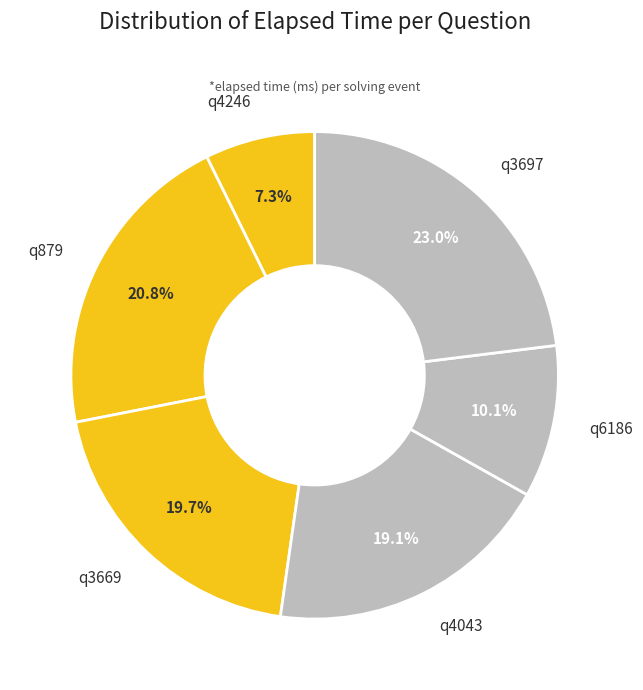

Approximately how many times larger is the value at q3697 compared to q6186?

2.3